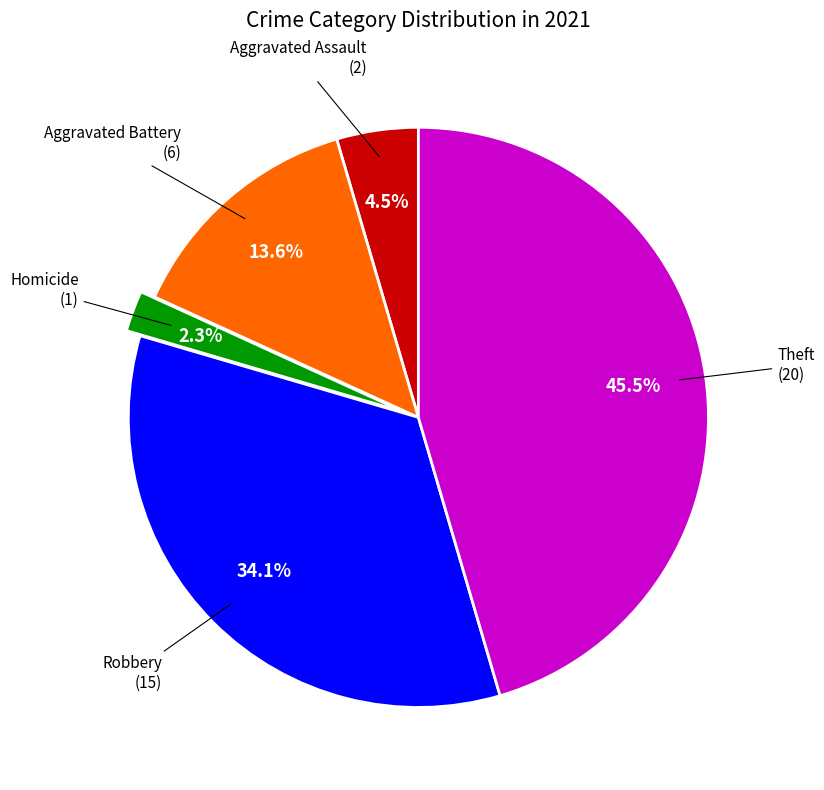

Is Robbery the majority of the pie?

No